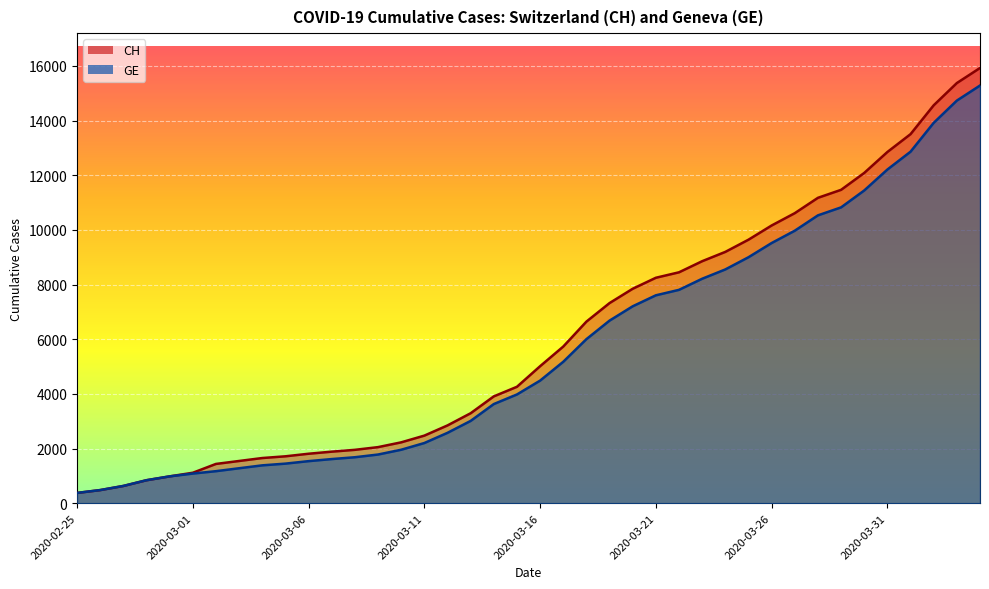

Reading left to right, list all the values displayed in this chart.

CH: 375	479	630	840	981	1113	1436	1544	1652	1715	1809	1885	1952	2051	2226	2472	2845	3291	3908	4259	5012	5731	6644	7323	7847	8249	8449	8855	9196	9642	10162	10613	11175	11467	12086	12852	13505	14561	15375	15926
GE: 375	479	630	840	981	1083	1171	1278	1384	1447	1538	1614	1681	1780	1955	2201	2574	3010	3627	3978	4485	5174	6002	6681	7205	7607	7807	8213	8554	9000	9520	9971	10533	10825	11444	12210	12863	13919	14733	15284